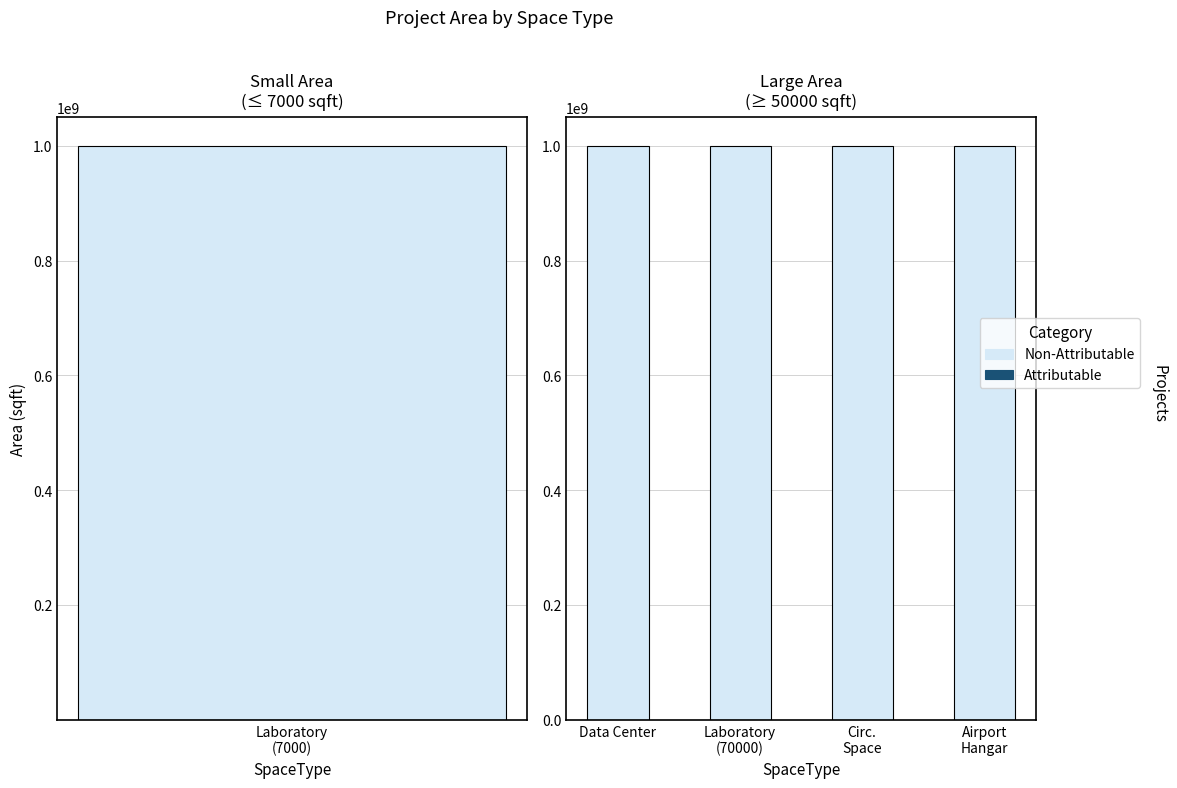

Is it true that Non-Attributable equals 1000101078 at Data Center?

True